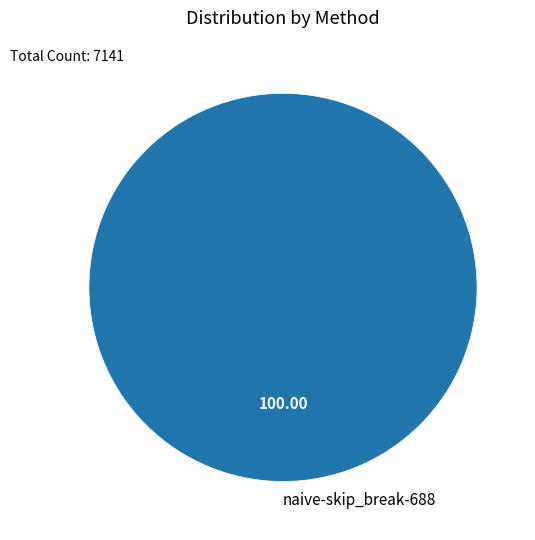

Is there any slice that represents more than half of the pie?

Yes